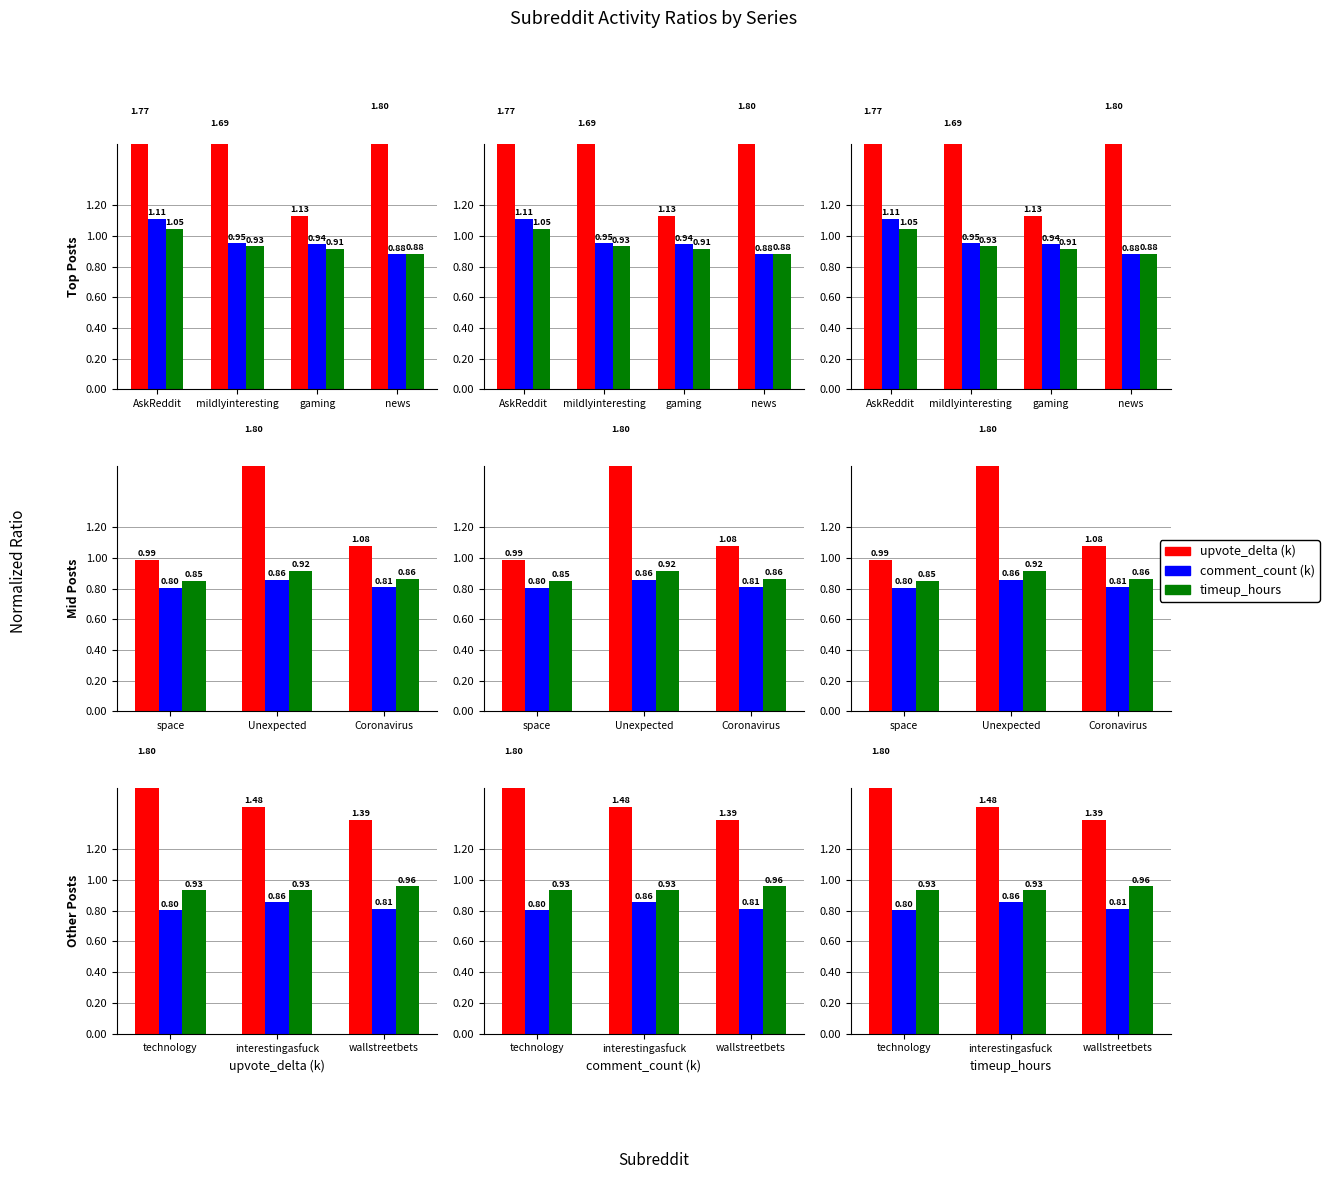

What is the minimum value for comment_count (k)?

0.8